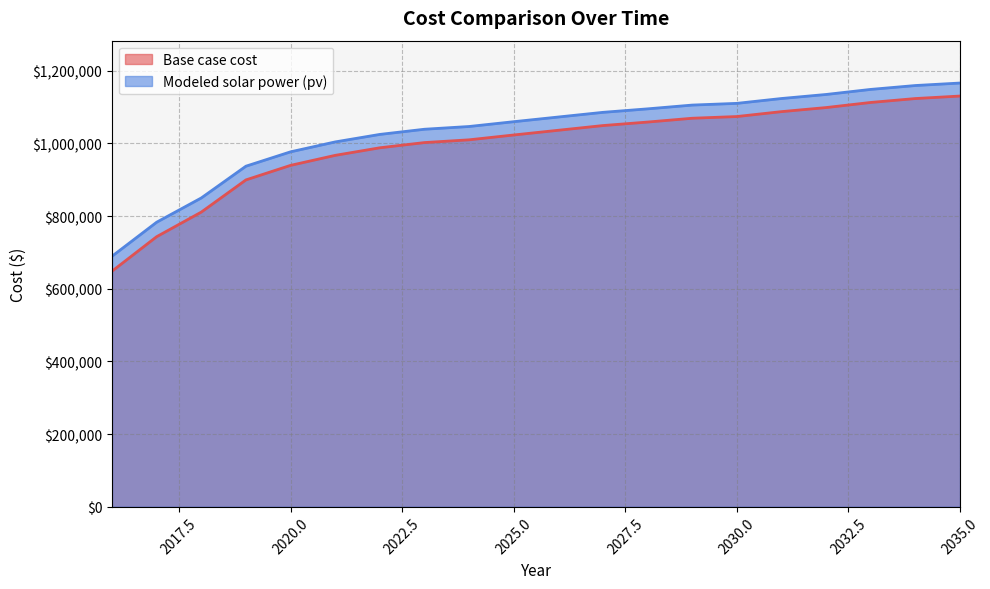

Which category has the highest value in the Modeled solar power (pv) series?

2035